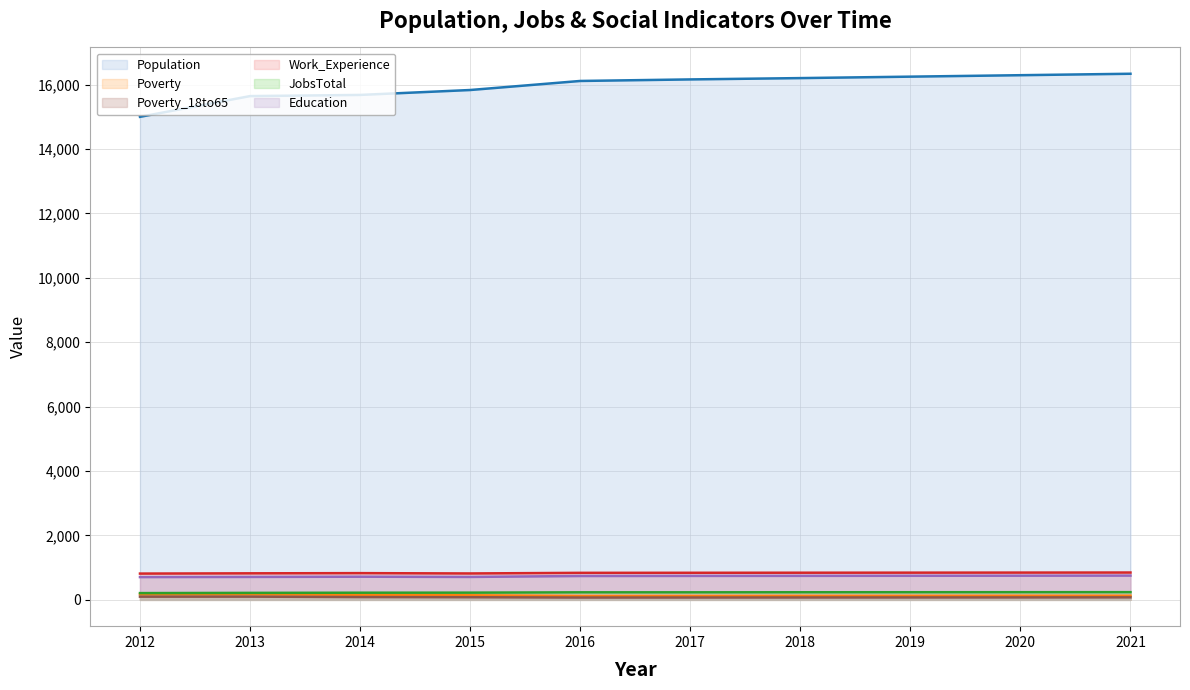

The Population line series shows 11150 at 2018. True or false?

False